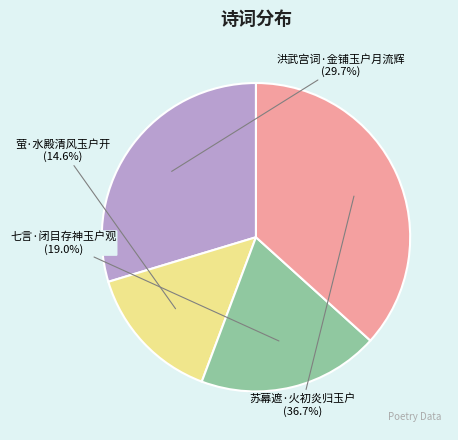

What is the largest slice in the pie chart?

苏幕遮·火初炎归玉户